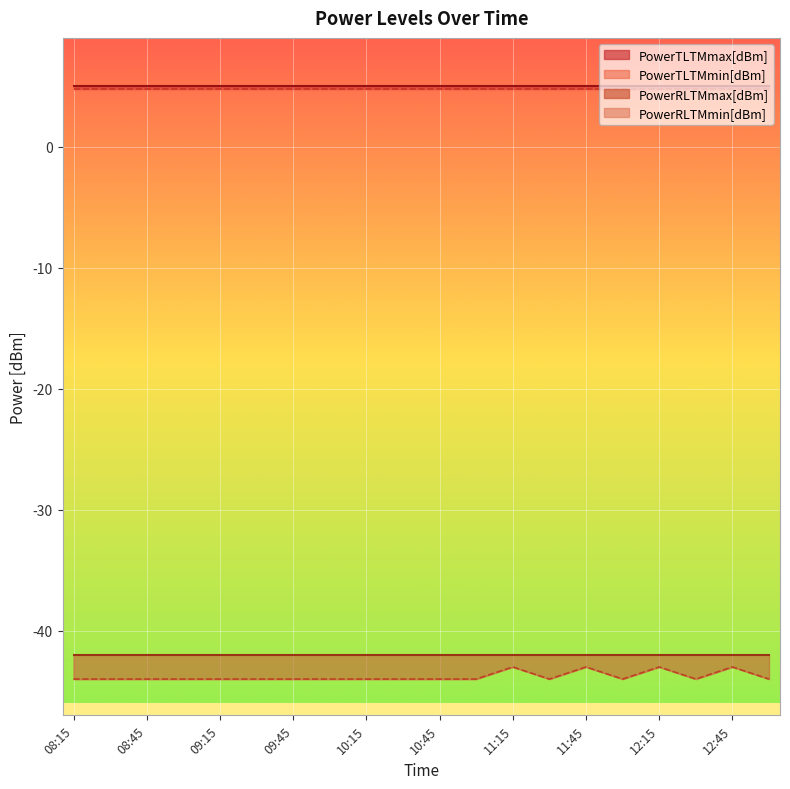

True or false: PowerTLTMmax[dBm] has a value of 5.0 at 08:45.

True